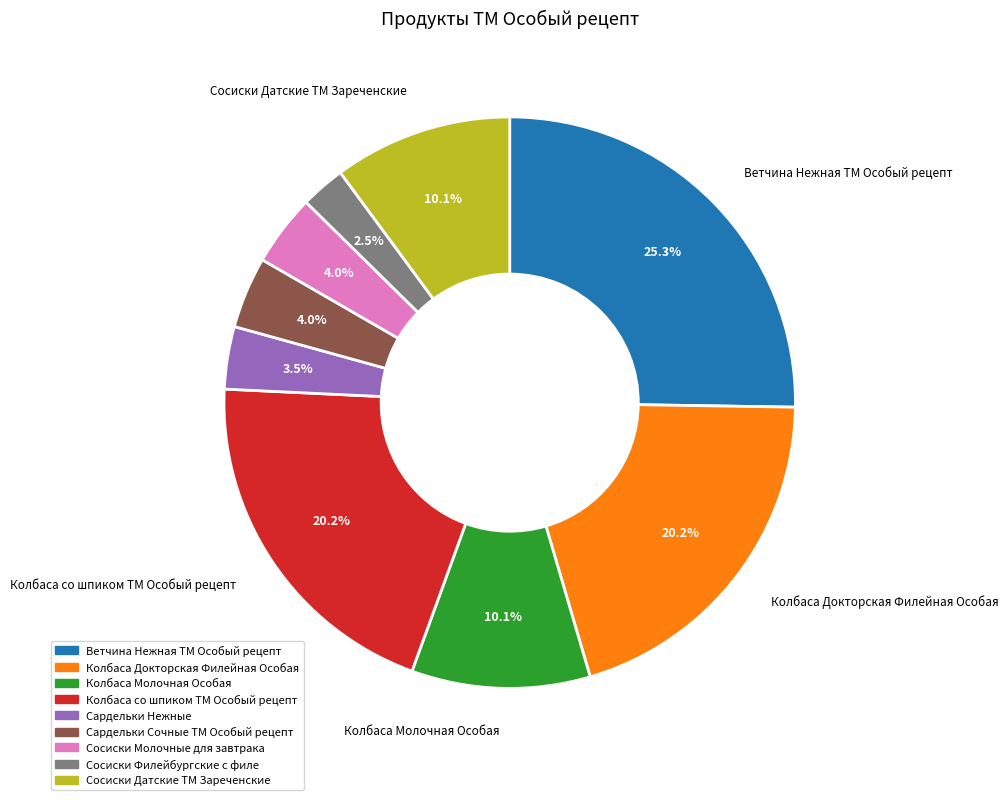

How many slices are in this pie chart?

9